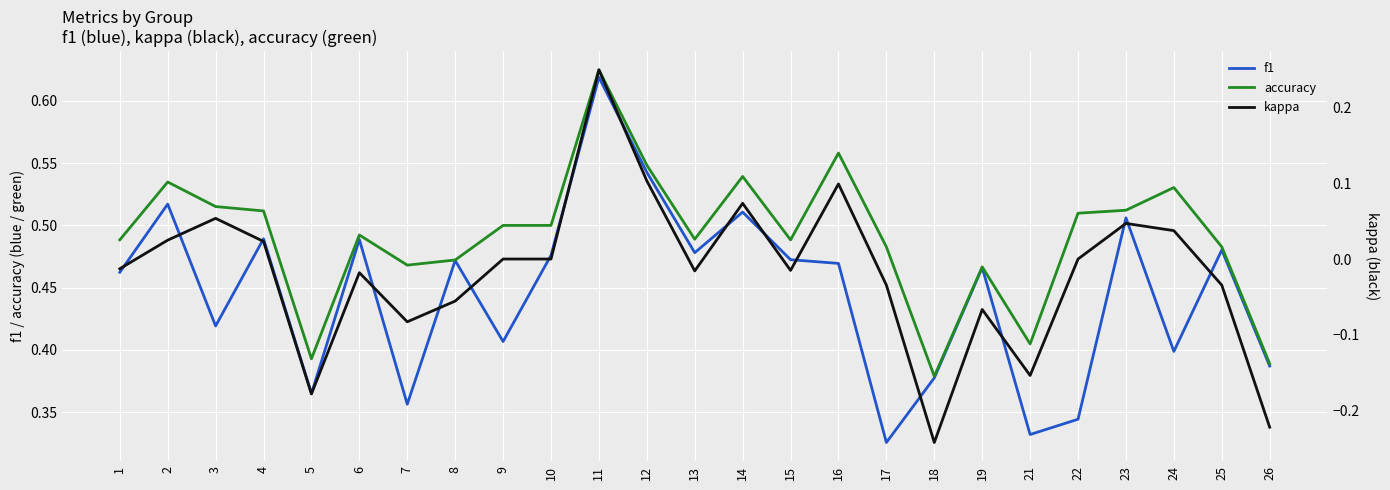

Between 4 and 21, which series saw the biggest shift?

kappa